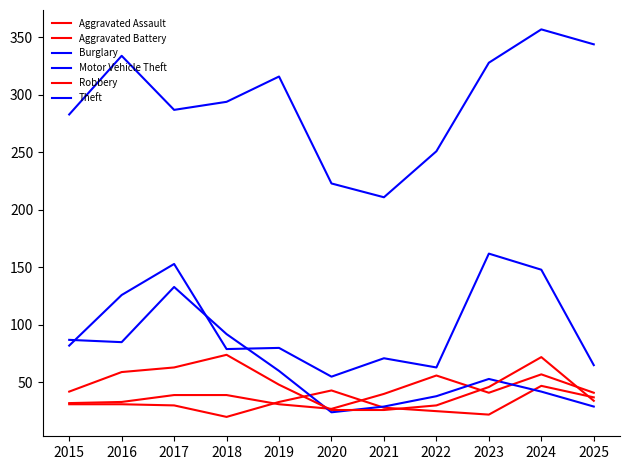

What is the value of the Aggravated Battery point at the 4th from the left?

20